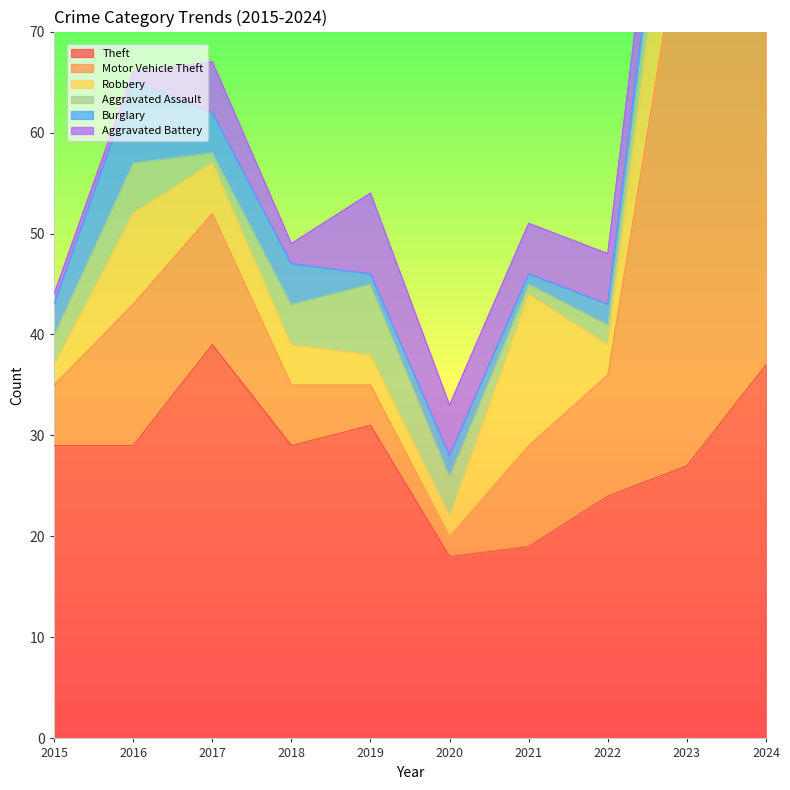

At which category does Robbery reach its first local valley?

2020